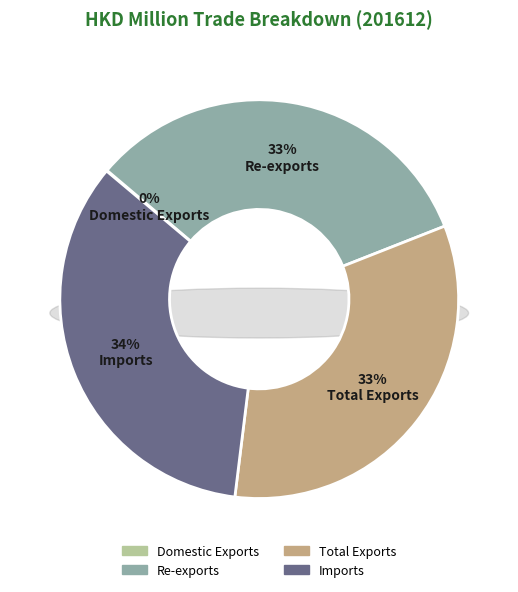

Do Total Exports and Re-exports together represent more than half of the pie?

Yes